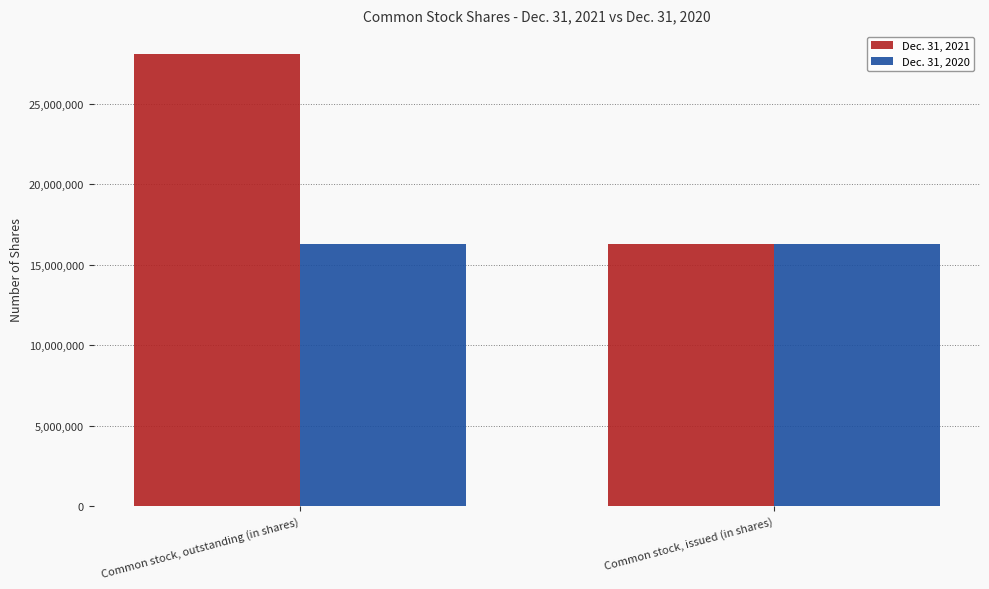

List the labels in order of Dec. 31, 2021 value, largest first.

Common stock, outstanding (in shares), Common stock, issued (in shares)